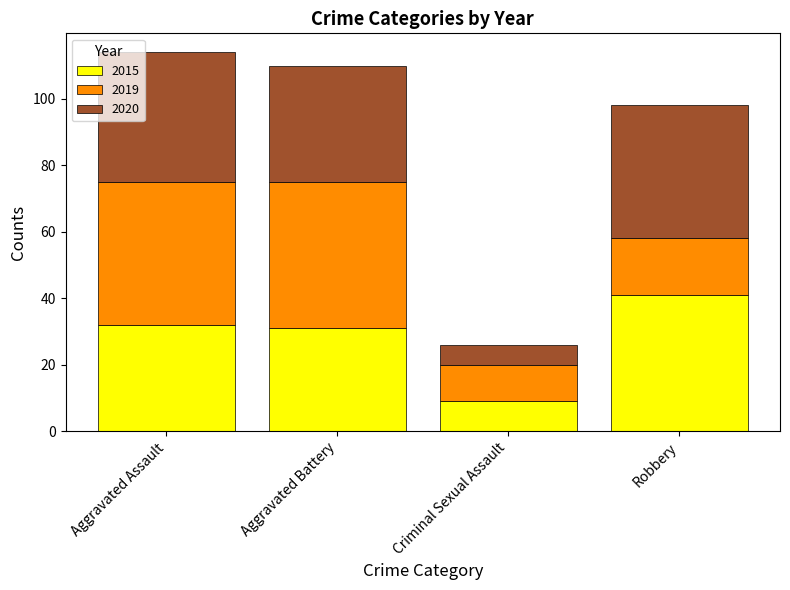

What is the lowest value of the 2015 series?

9